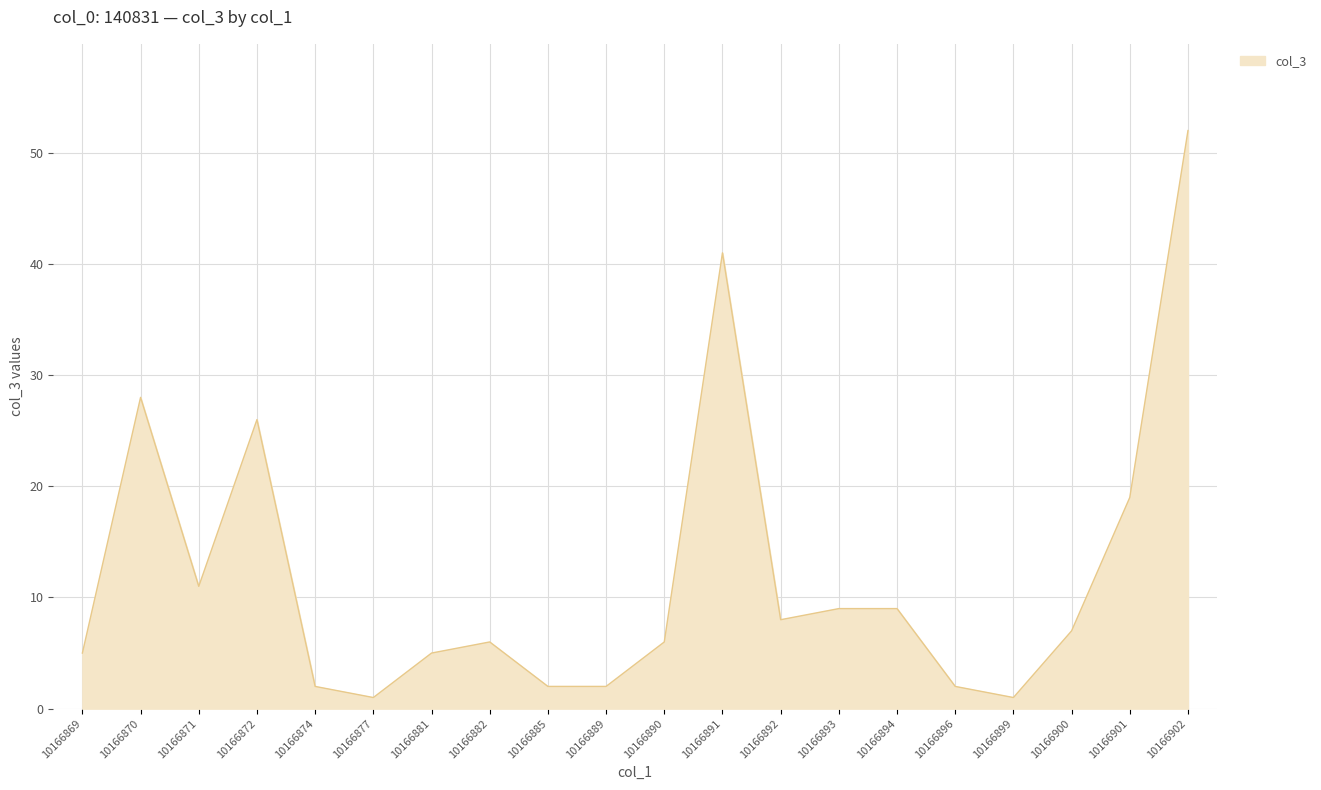

Which category has the highest value across all series?

10166902